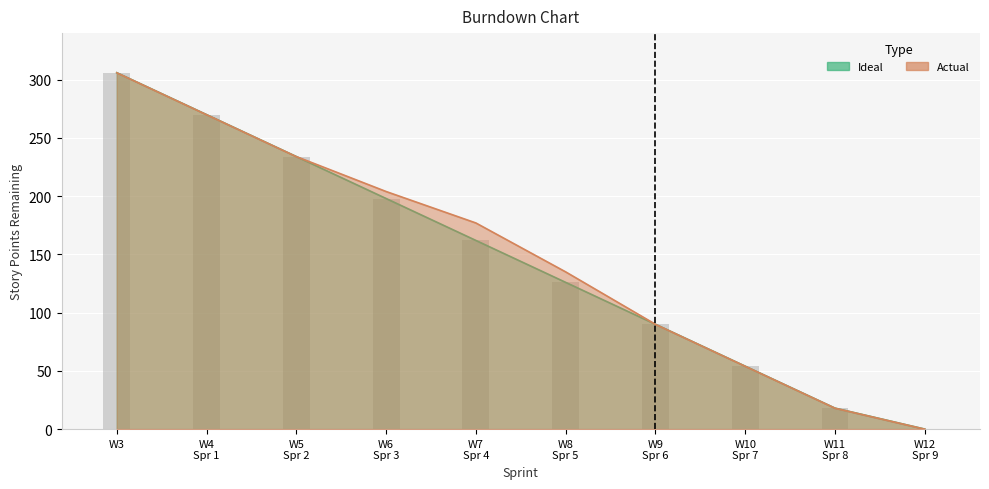

The value of Actual at W7 Spr 4 is 102. True or false?

False